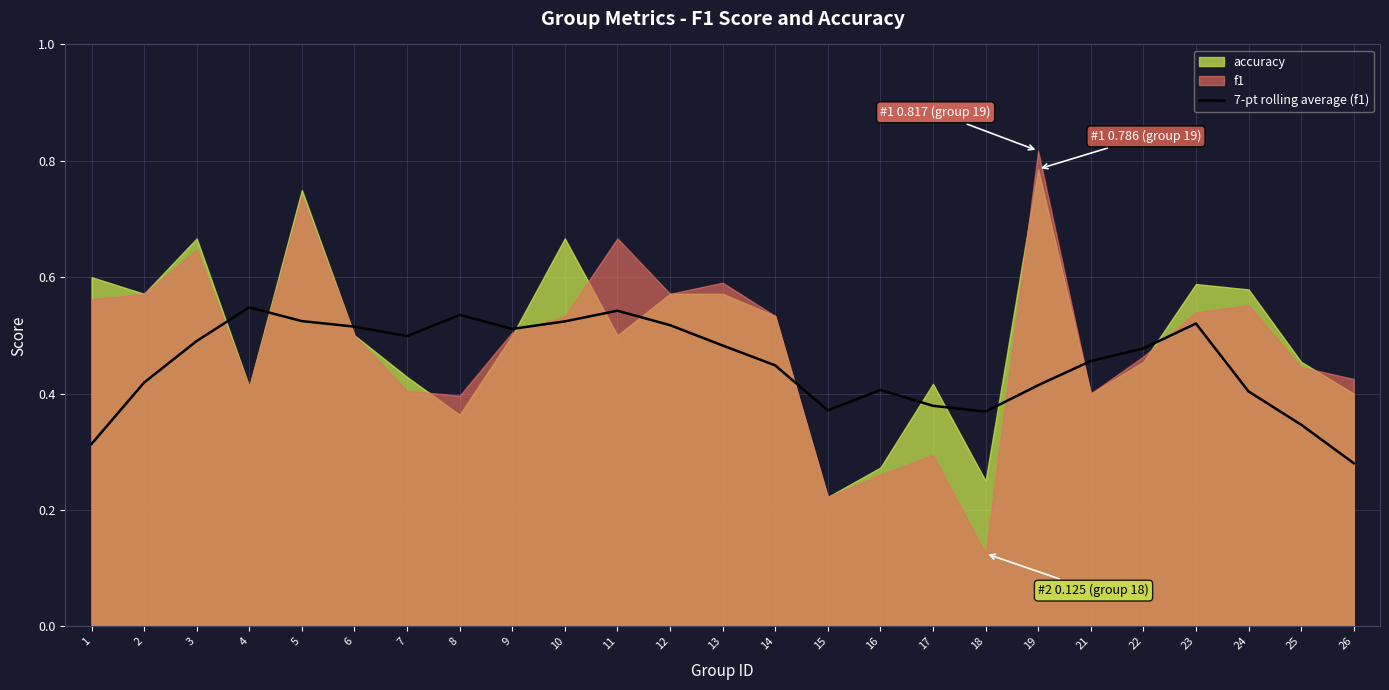

Between 14 and 10, which is larger?

10